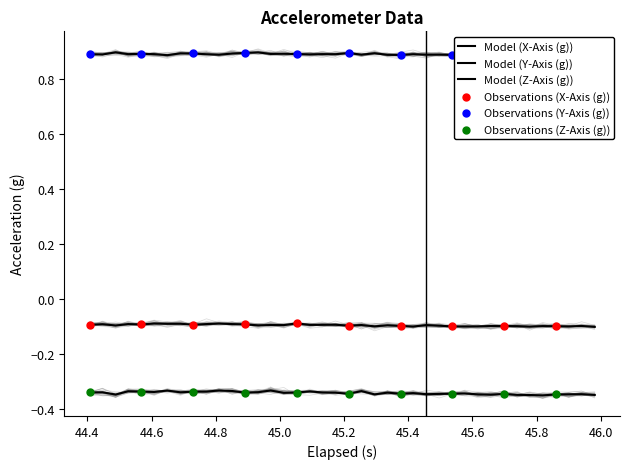

What are all the series names shown in the legend?

X-Axis (g), Y-Axis (g), Z-Axis (g)